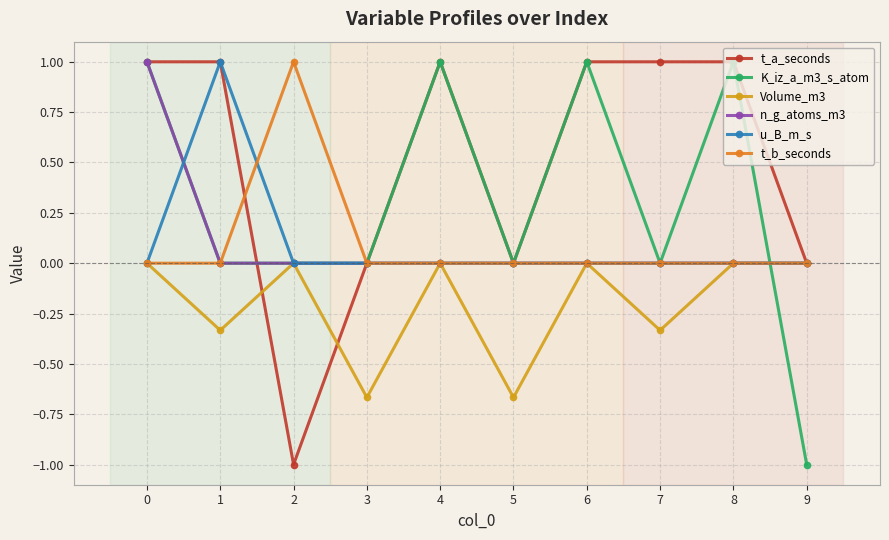

How many interior local valleys does the Volume_m3 series have?

4